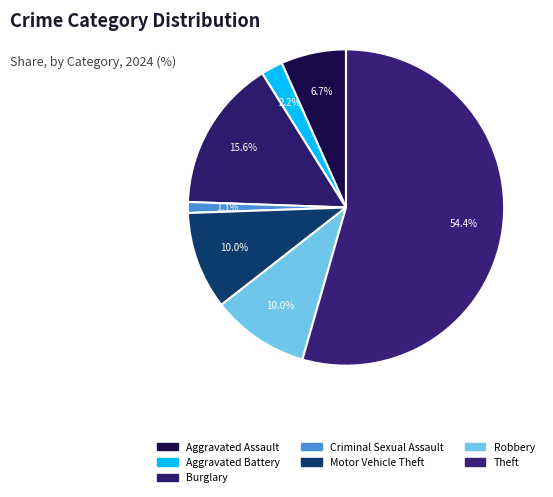

Count the number of slices in the pie.

7